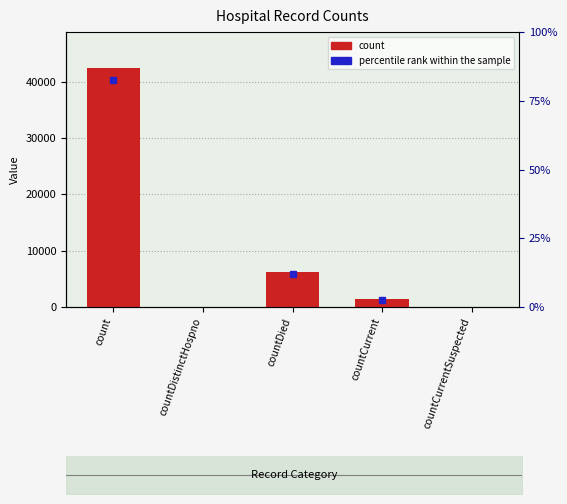

What is the change in value from countCurrent to countCurrentSuspected?

-1387